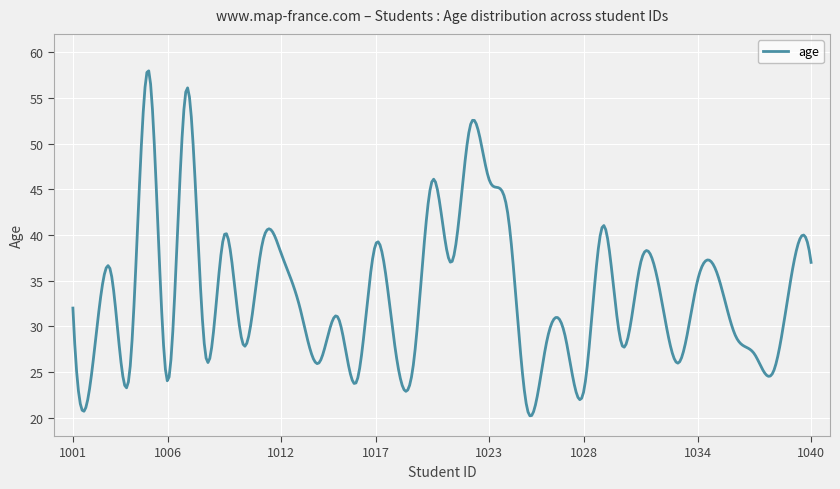

How many lines are shown in the chart?

1